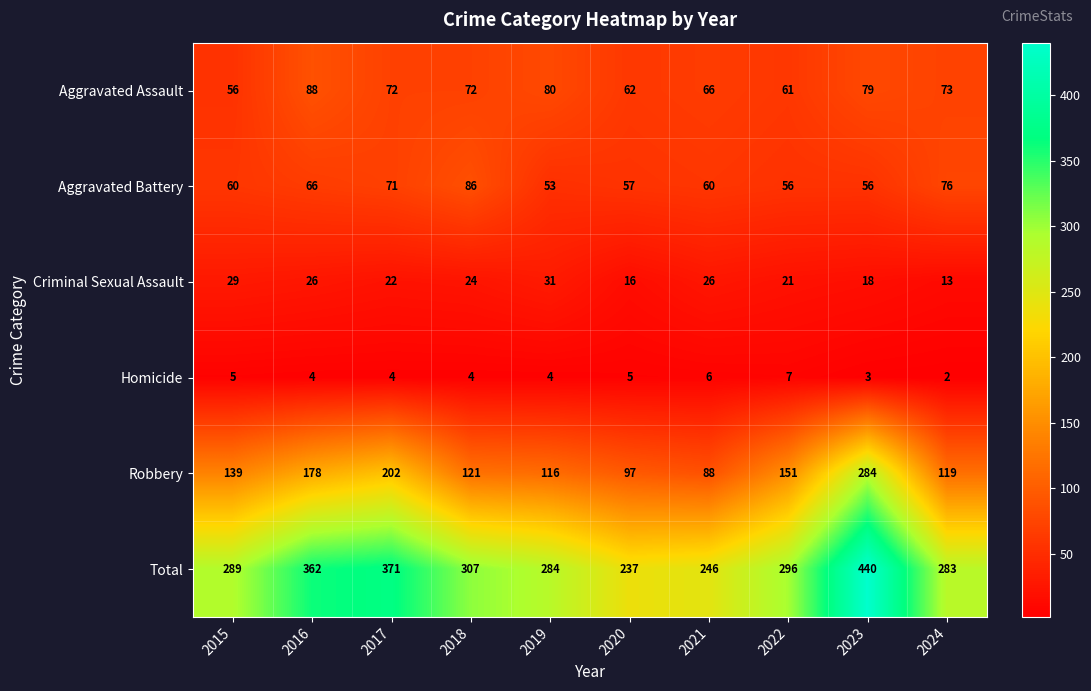

Which category has the lowest value in the Robbery series?

2021